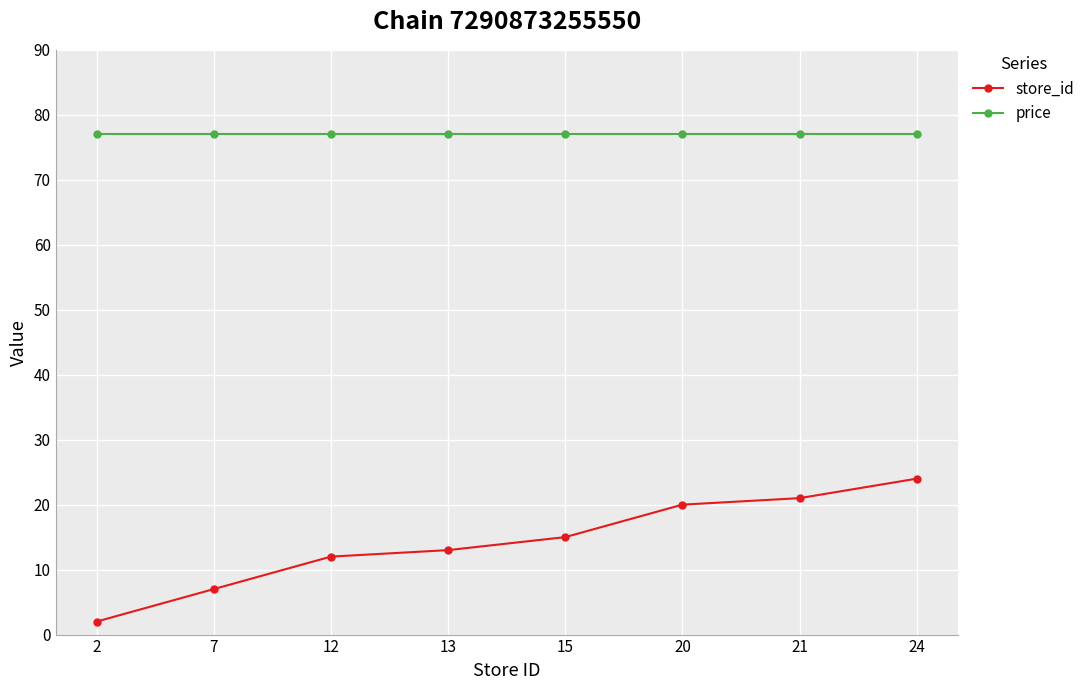

At how many categories does at least one series exceed 65?

8